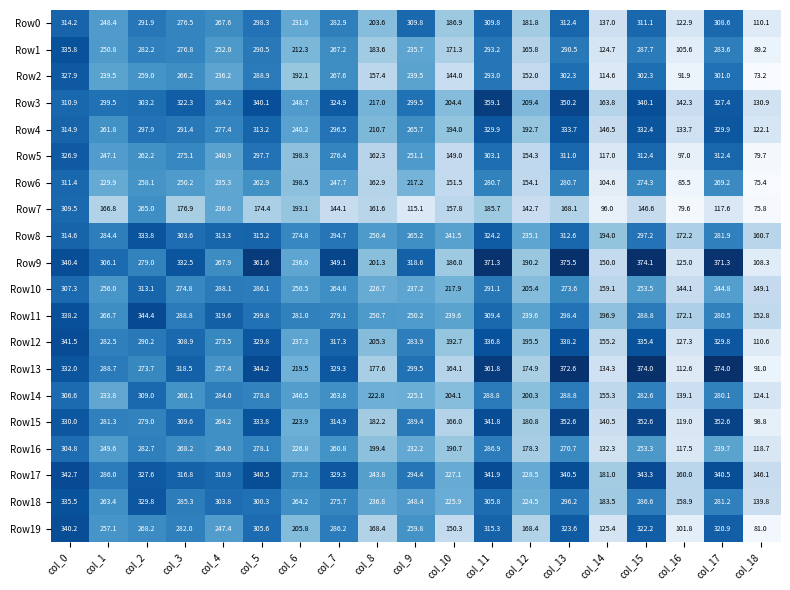

How many series are shown in this chart?

20